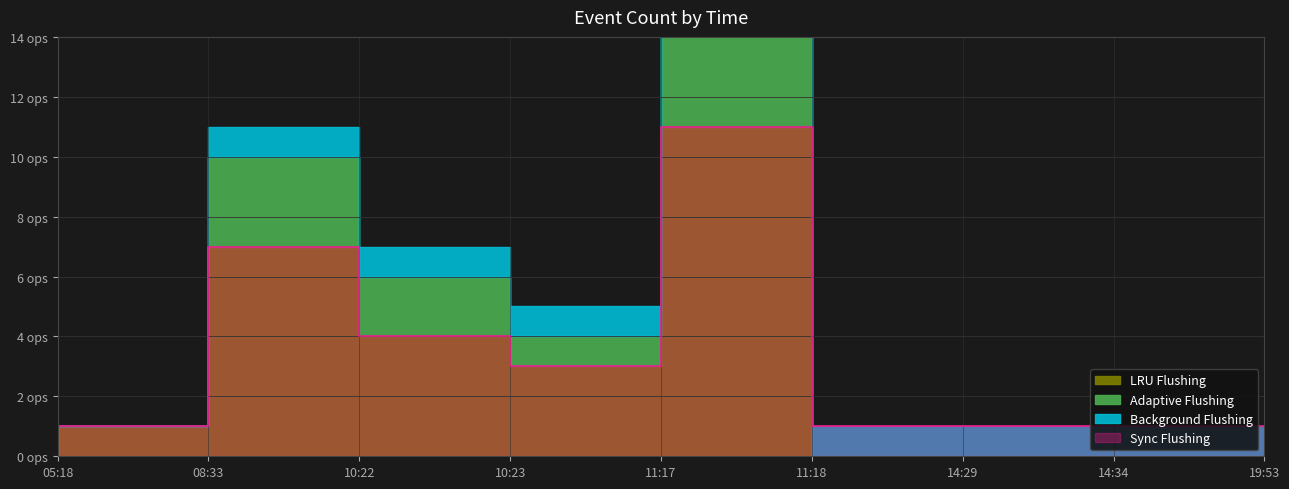

At which category does Sync Flushing reach its first local peak?

10:22